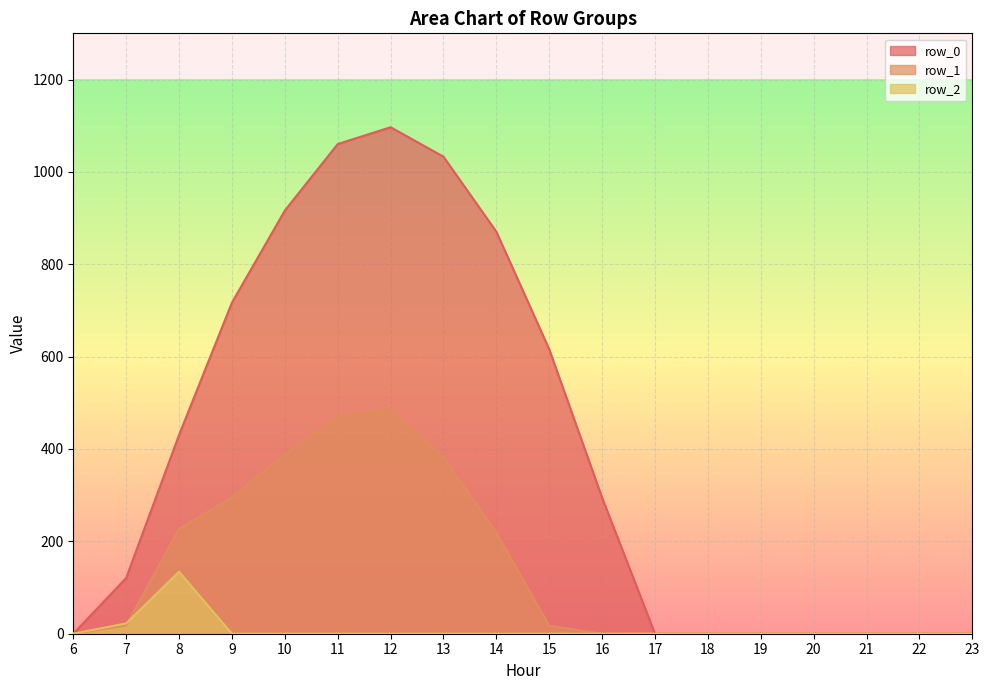

Between which two adjacent categories do row_2 and row_1 first intersect?

7 and 8